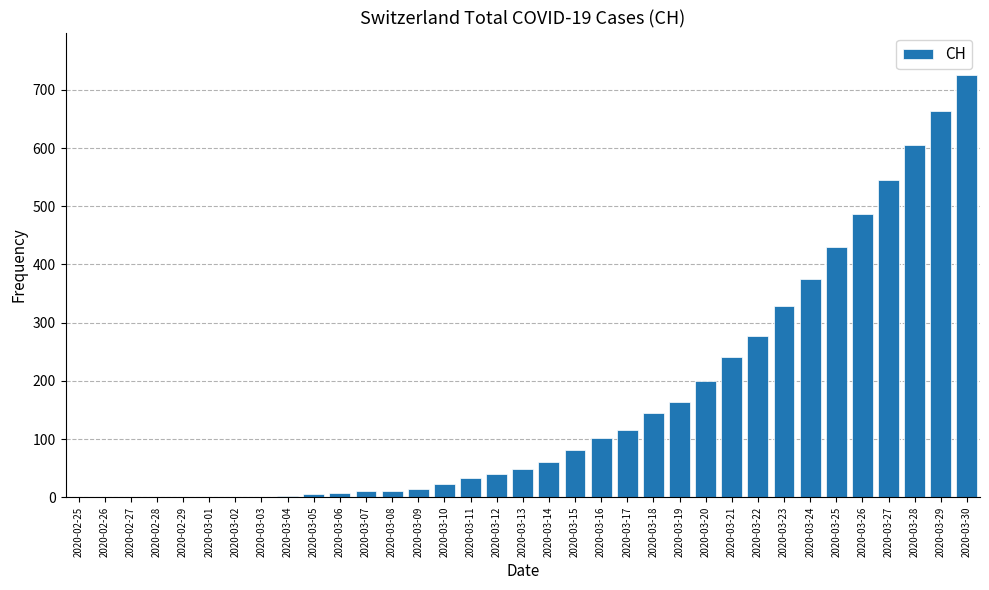

True or false: the data shows 204 at 2020-03-18.

False